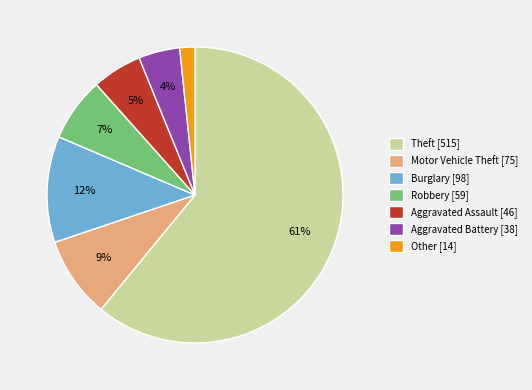

To the nearest percent, what percentage of the pie is Burglary?

12%